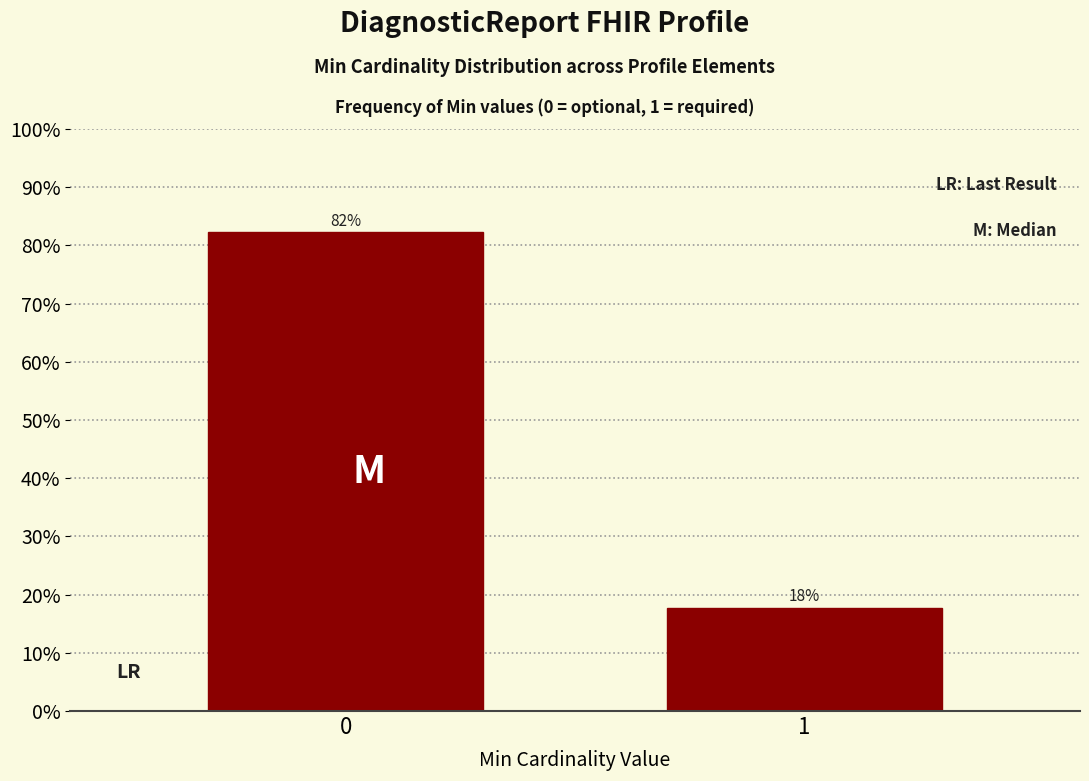

What is the value of the 2nd bar from the left?

17.8